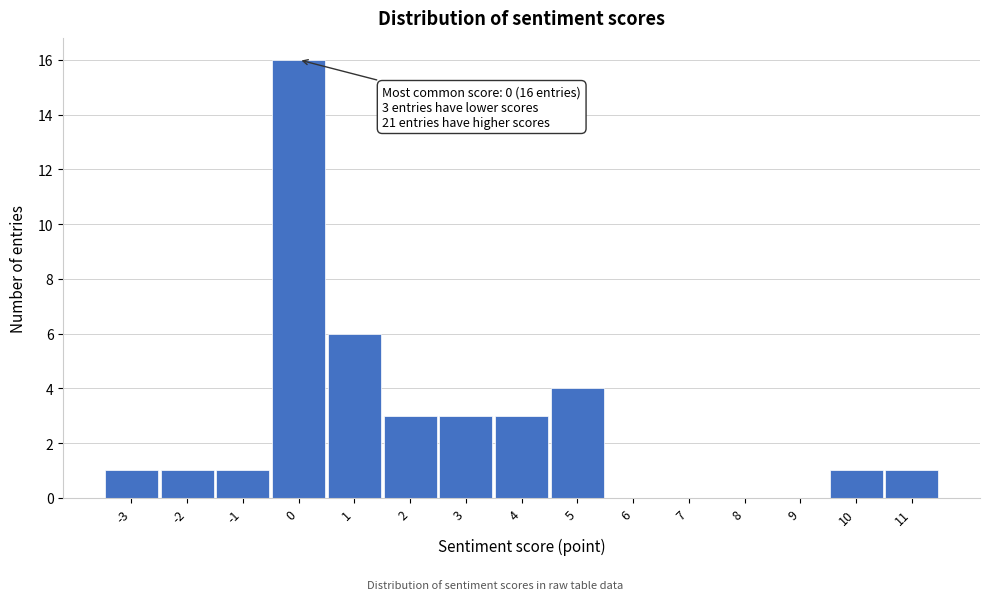

Which range on the x-axis has the tallest bar?

-0.5 to 0.5